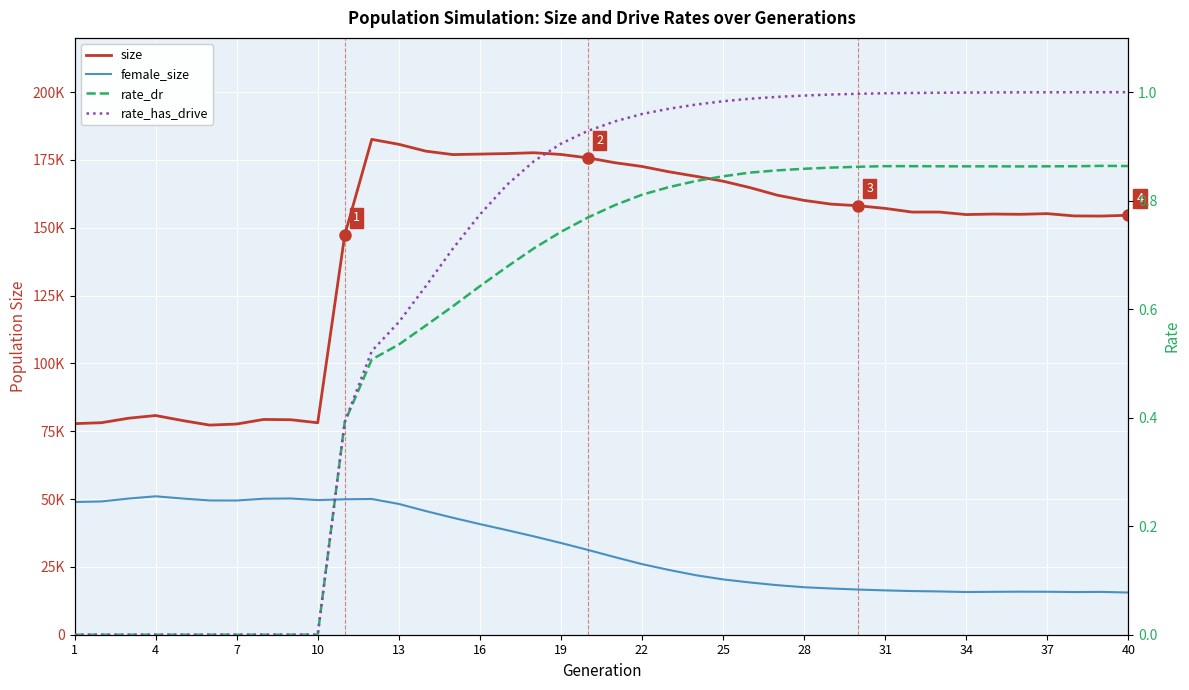

What are all the series names shown in the legend?

size, female_size, rate_dr, rate_has_drive